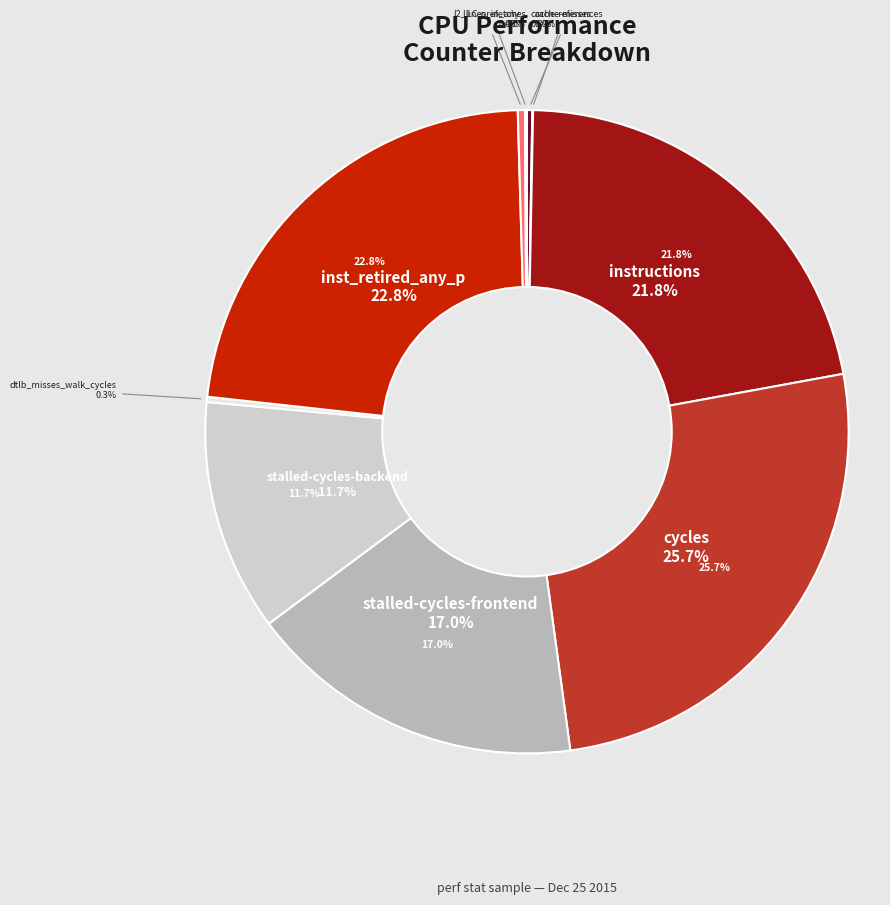

Is it true that instructions is 12% of the pie?

False